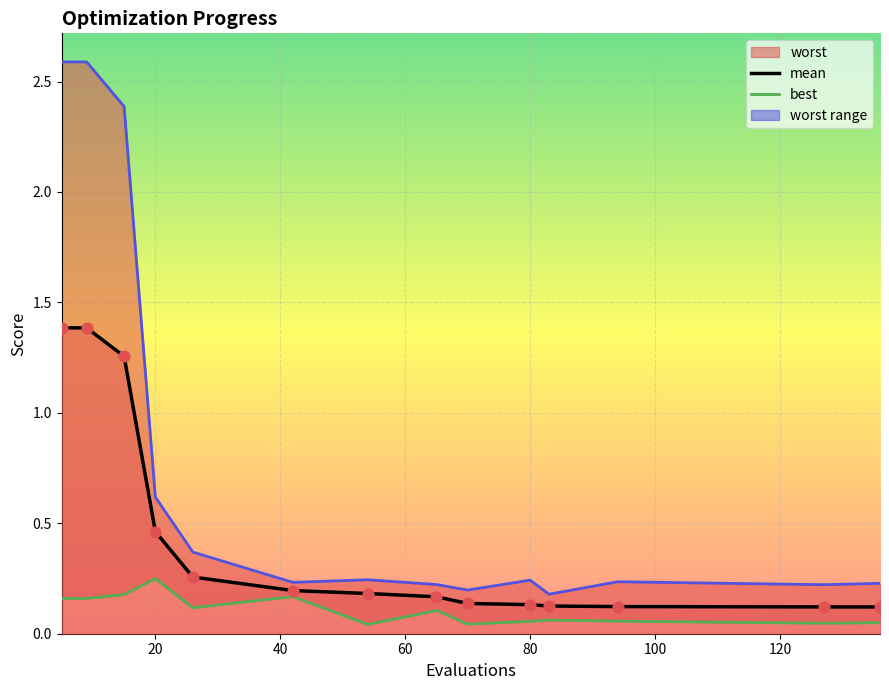

Is the value of mean points at 9 greater than the value of worst at 10?

No